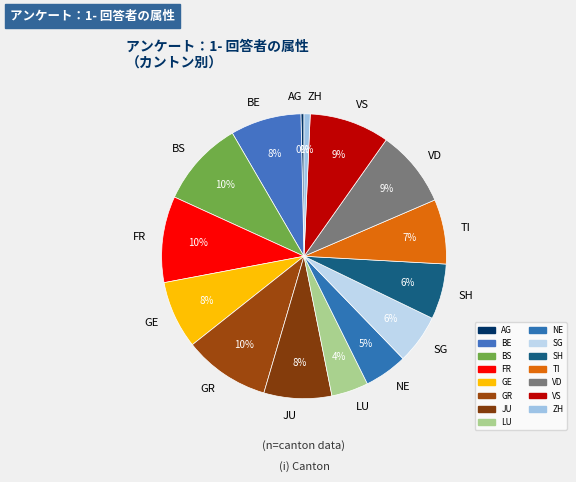

Count the number of slices in the pie.

15